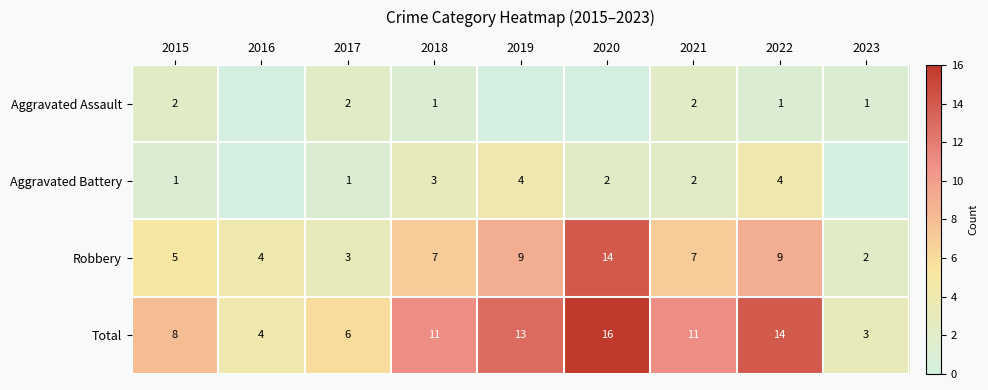

What is the spread (max minus min) of values at 2015?

7